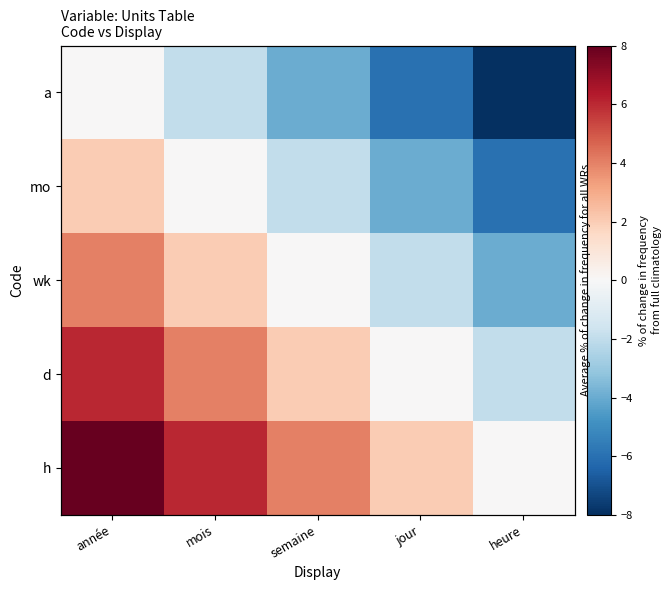

Is the value of a at jour greater than the value of h at année?

No